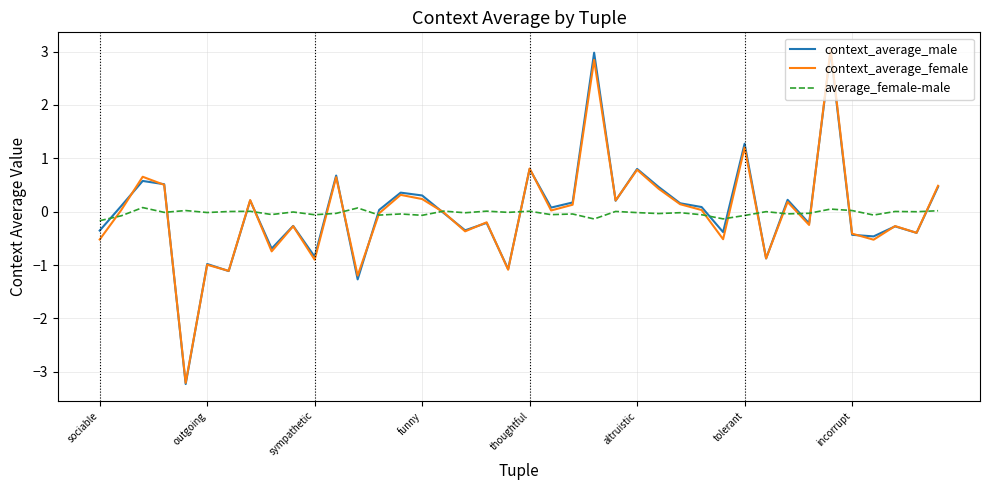

How many series are shown in this chart?

3